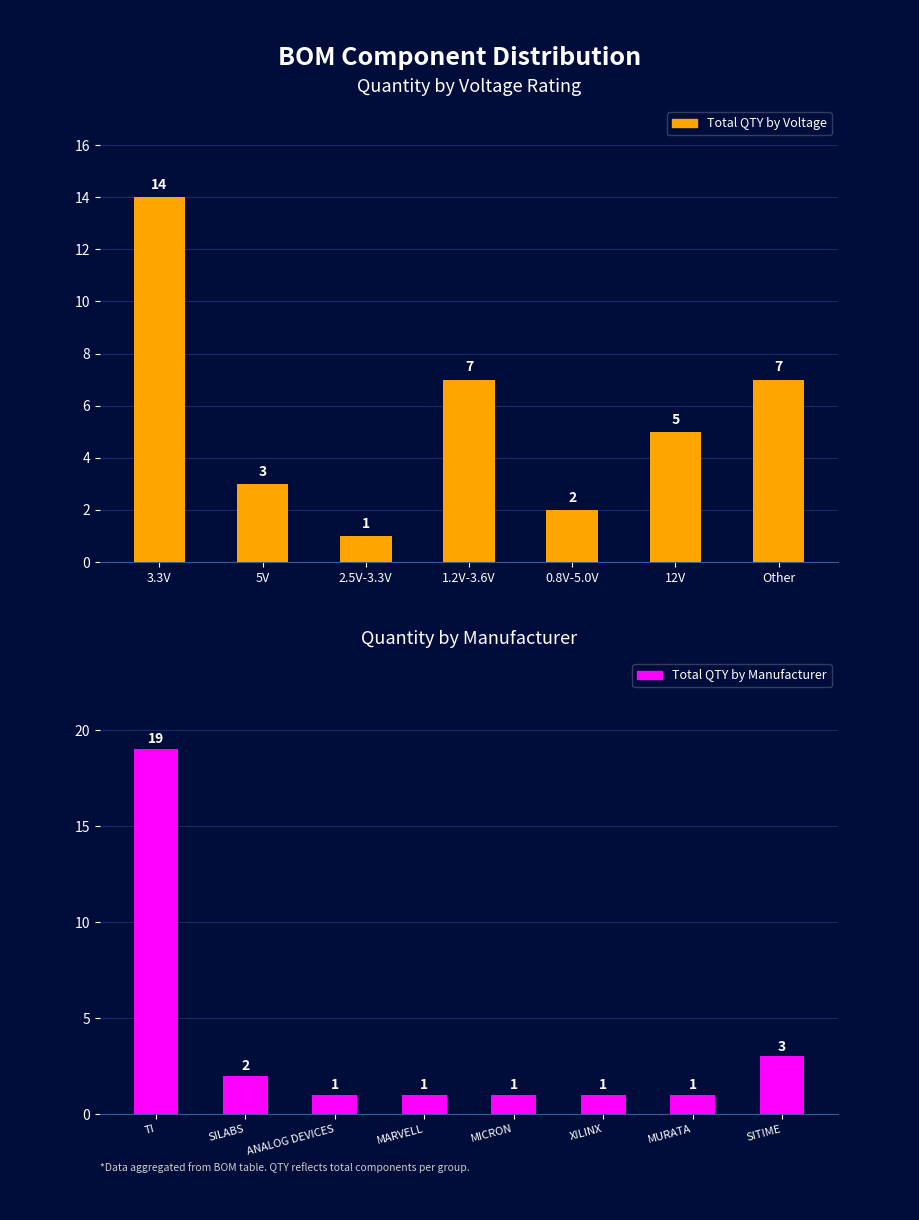

Does the chart contain stacked bars?

No